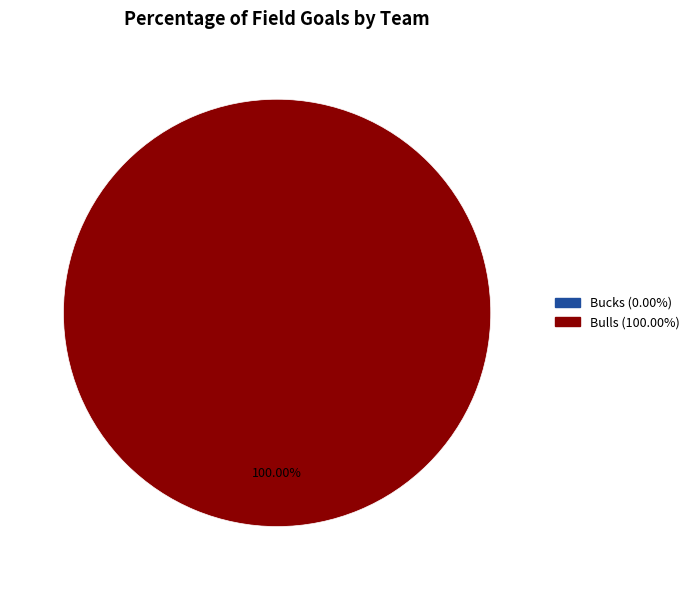

Count the number of slices in the pie.

1